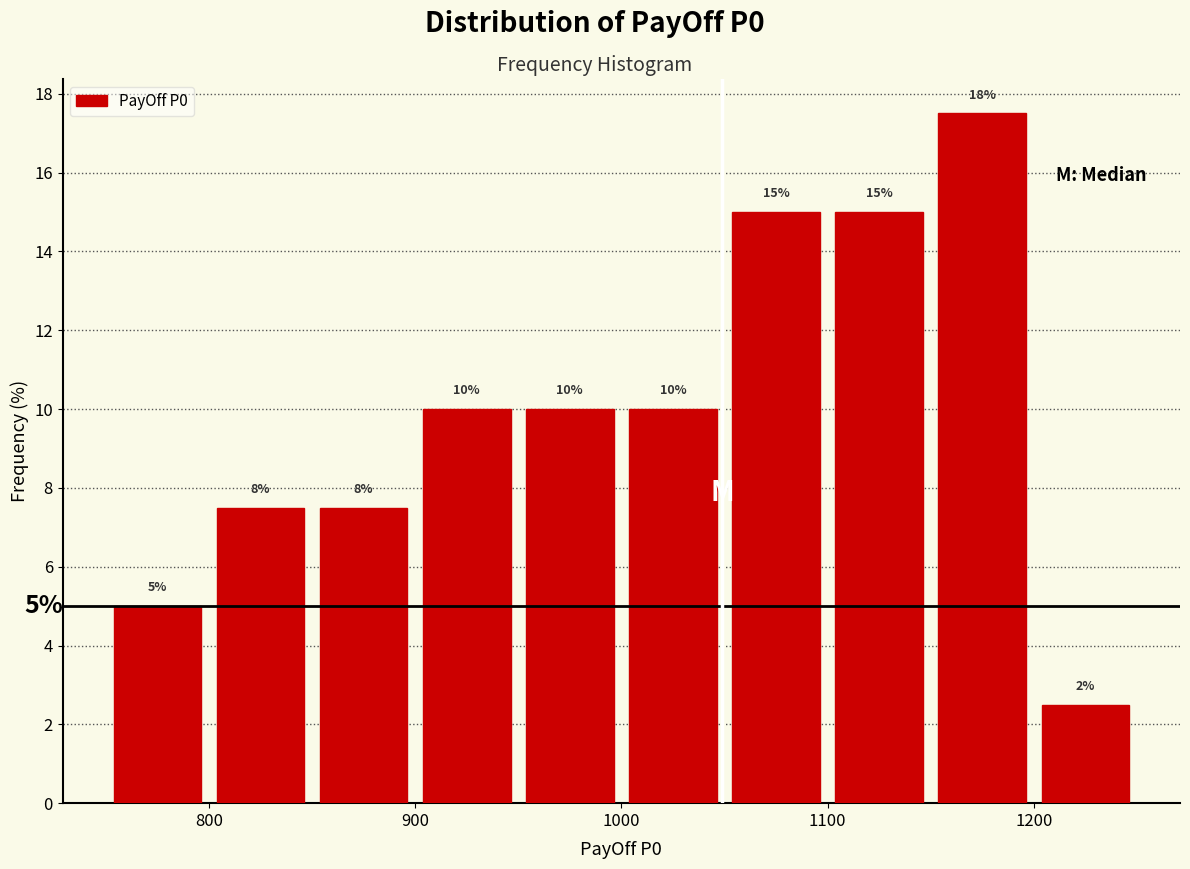

Which range on the x-axis has the tallest bar?

1150 to 1200